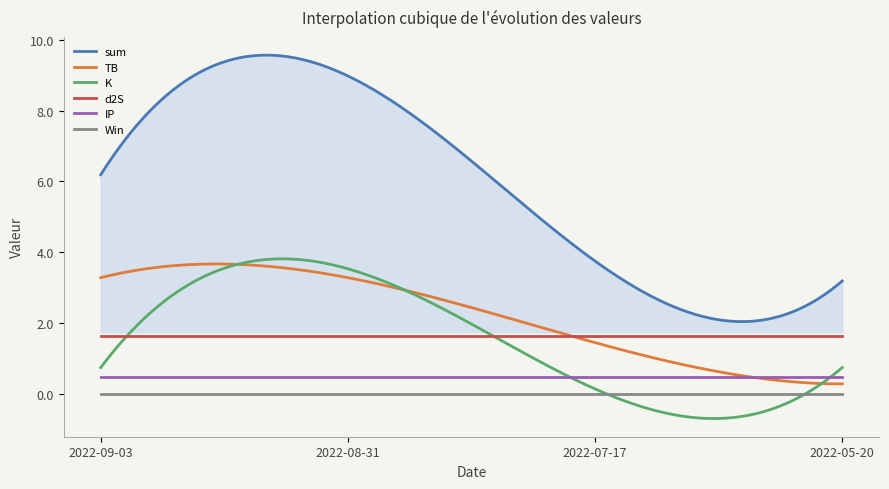

True or false: Win and sum intersect in this chart.

False